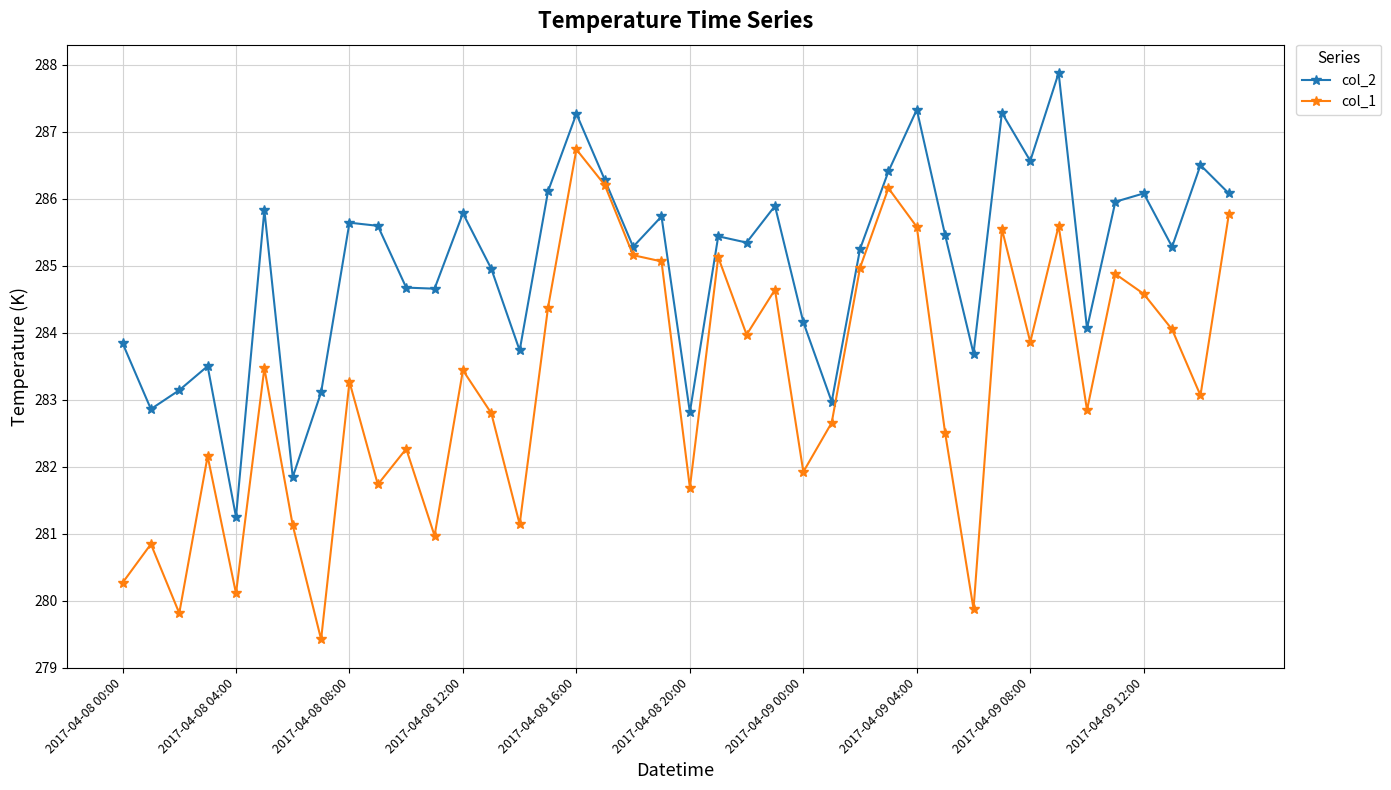

List the series in order of their peak value, lowest first.

col_1, col_2